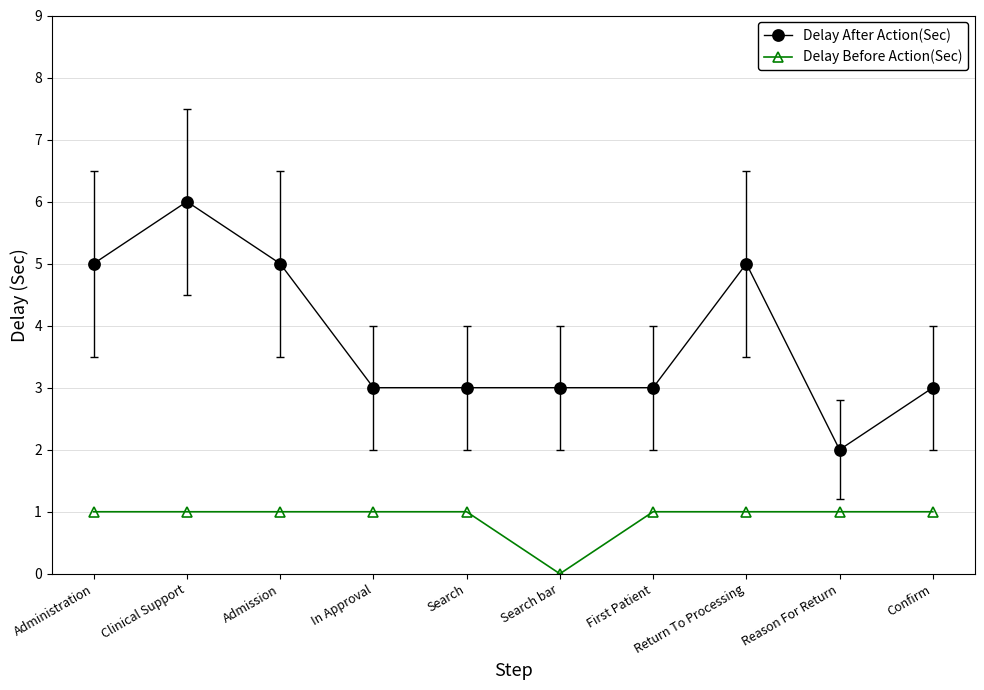

Count the Delay After Action(Sec) values in the range 3 to 5.

8